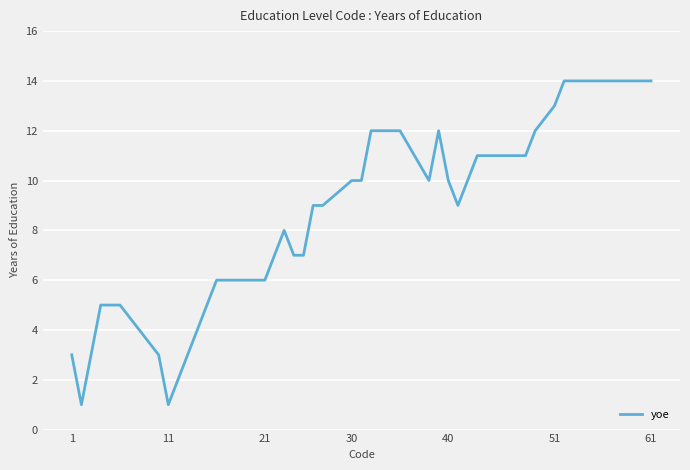

What is the greatest value displayed?

14